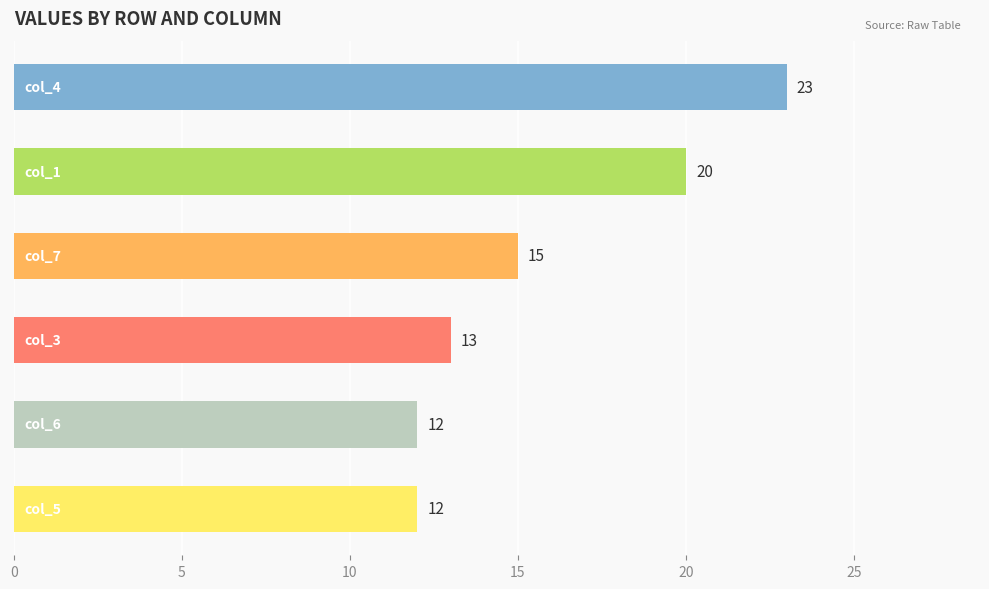

What is the greatest value displayed?

23